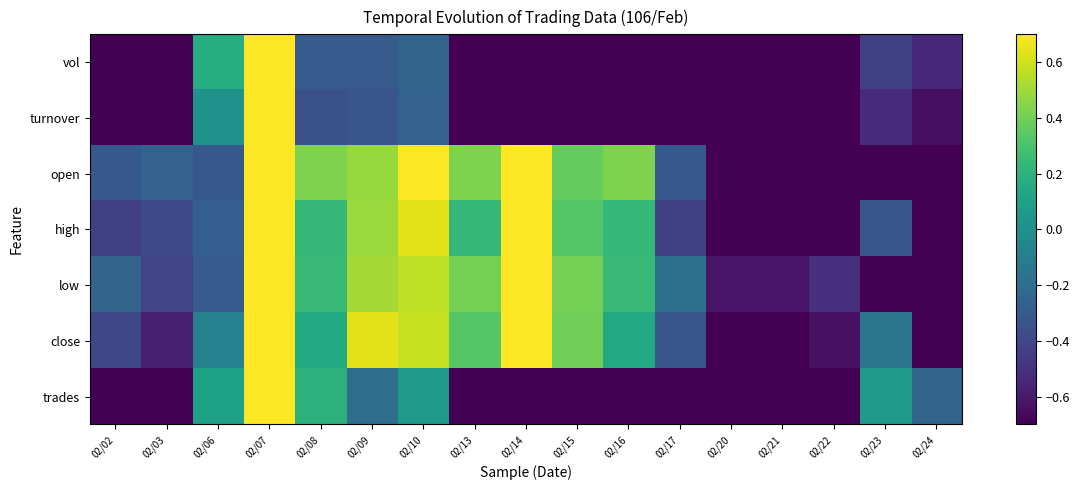

Rank the series at 02/16 from highest to lowest value.

open, low, high, close, trades, turnover, vol